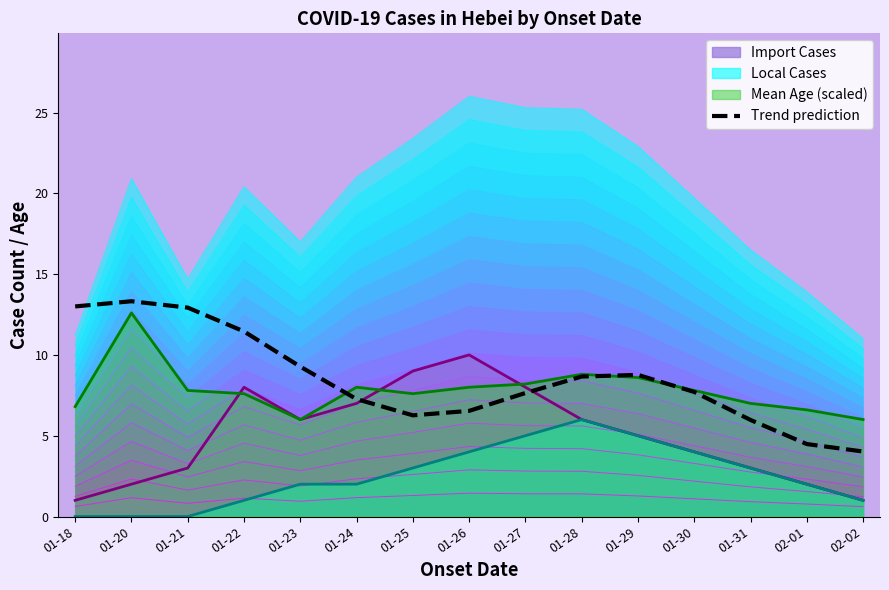

What is the label of the 3rd point from the right?

01-31